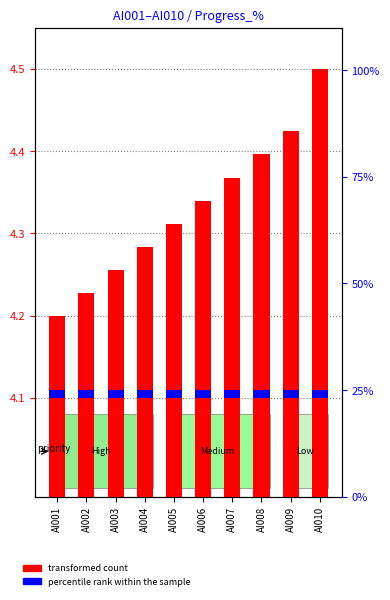

What is the minimum value for transformed count?

4.2